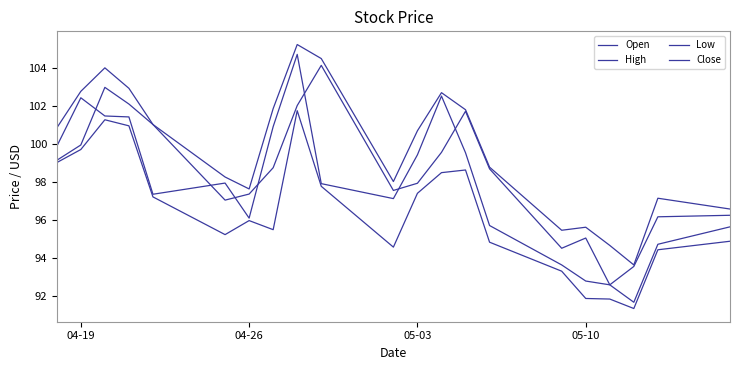

In Low, how many points are lower than both neighbors (excluding endpoints)?

4